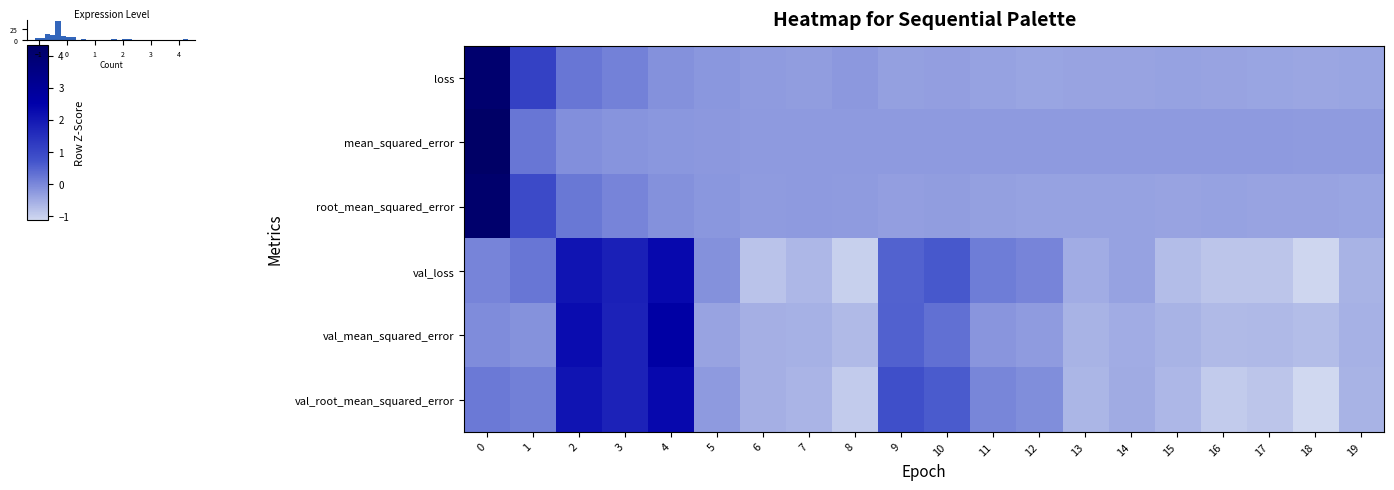

Is it true that root_mean_squared_error equals -0.1 at 18?

False